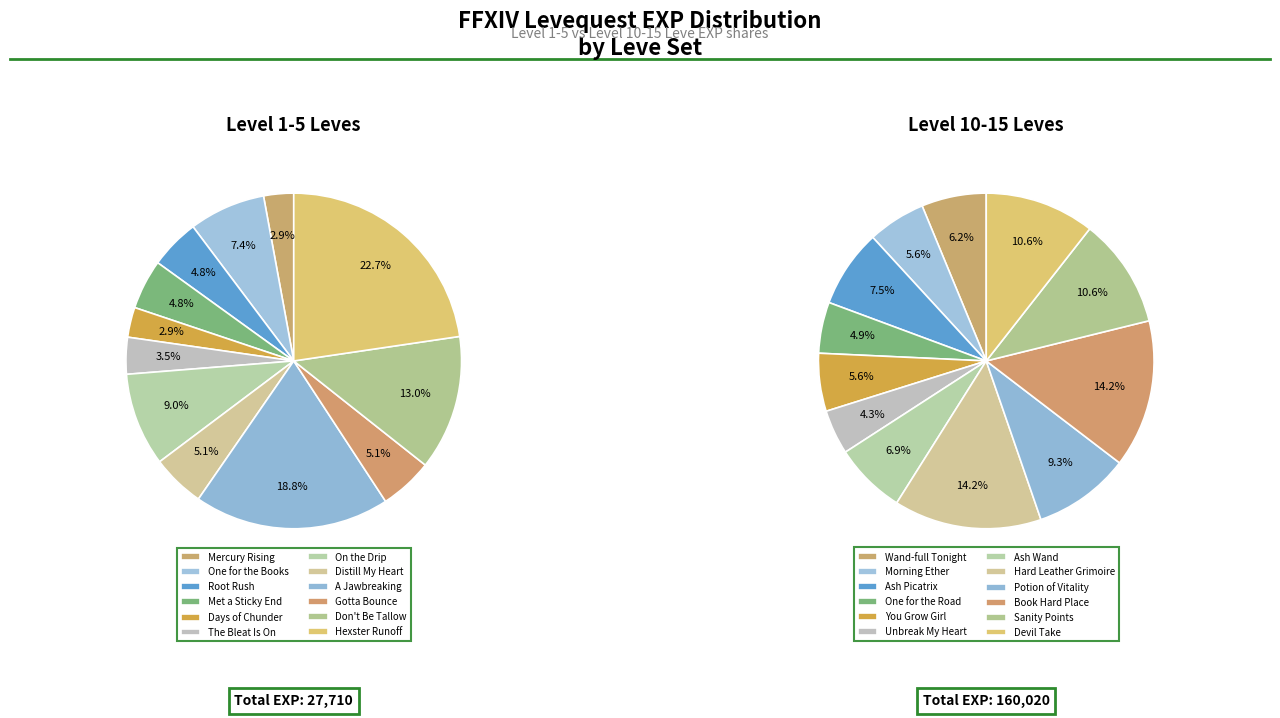

Do 2 and 8 together represent more than half of the pie?

No